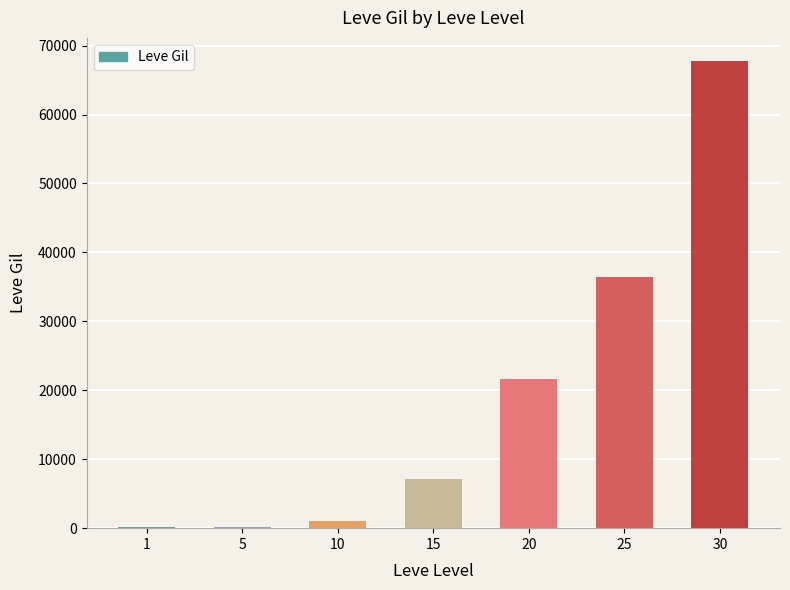

What is the change in value from 10 to 20?

+20610